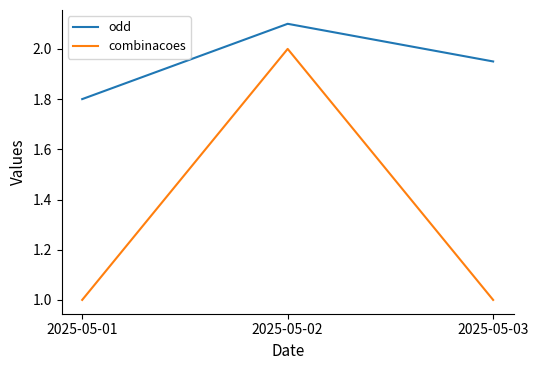

What is the sum of the odd values at 2025-05-01 and 2025-05-03?

3.8